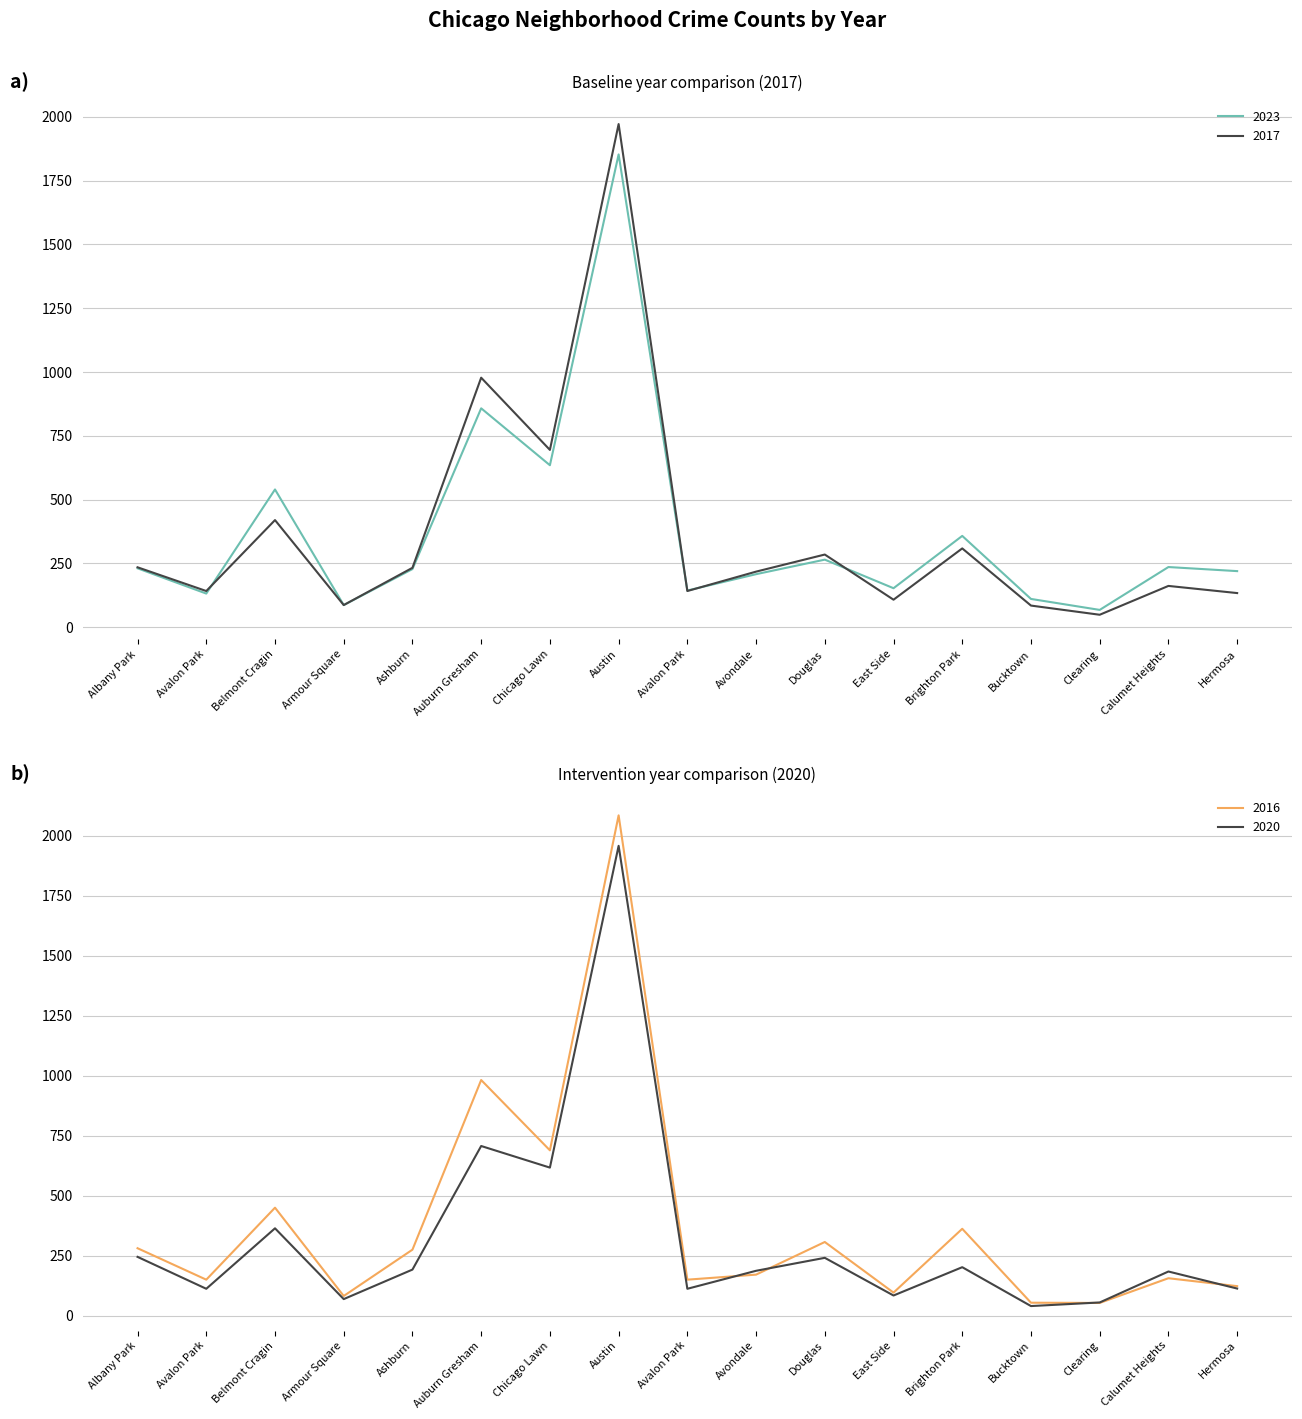

How many values in the 2023 series are below 228?

8